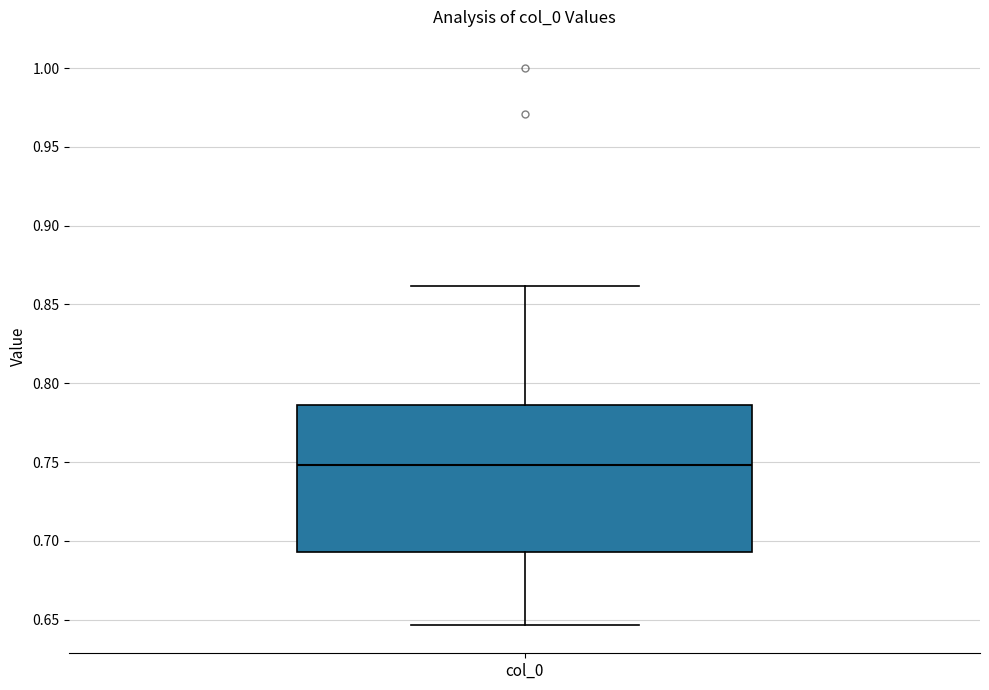

Transcribe this box plot: give where the median line is, the range the box spans, and where the two whiskers end, as read against the y-axis. The values are not printed on the chart, so give them approximately, as read against the axis.

median 0.750, box 0.695 to 0.785, whiskers 0.645 to 0.860